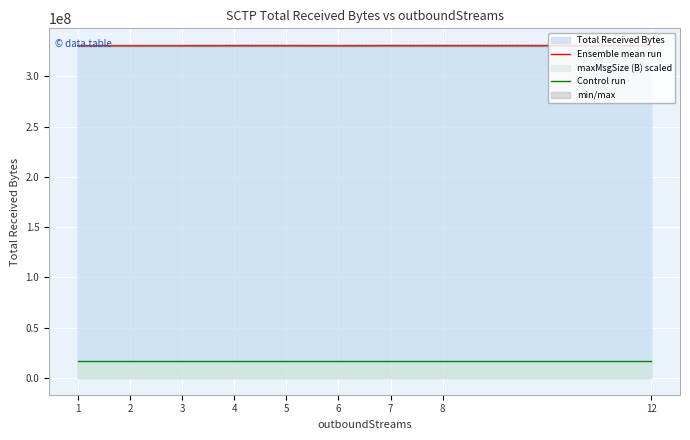

True or false: Ensemble mean run and Control run cross at least once.

False